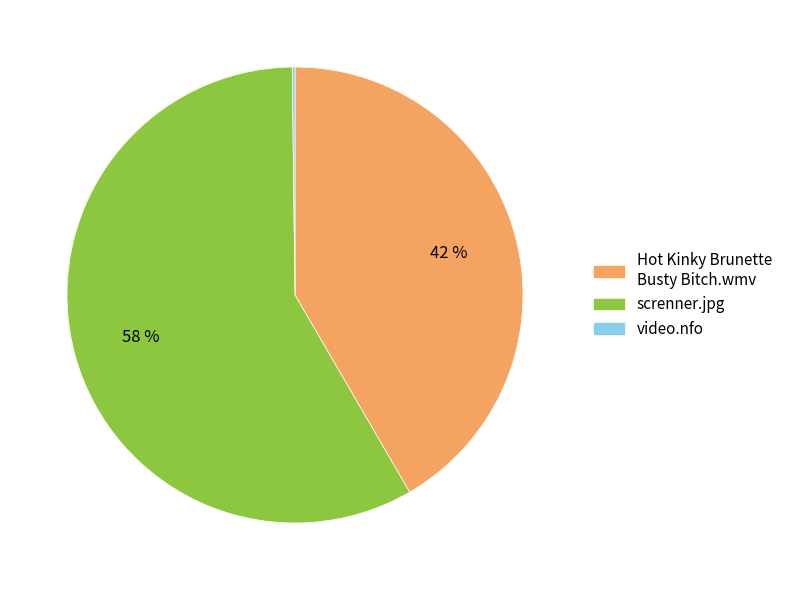

Does Hot Kinky Brunette Busty Bitch.wmv represent more than half of the total?

No